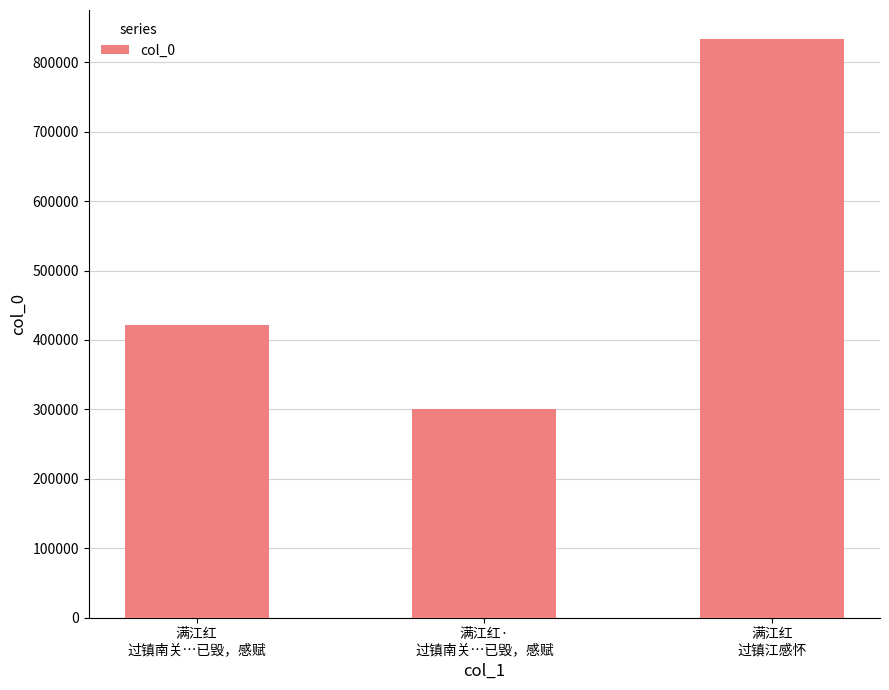

What is the change in value from 满江红
过镇南关…已毁，感赋 to 满江红
过镇江感怀?

+412736